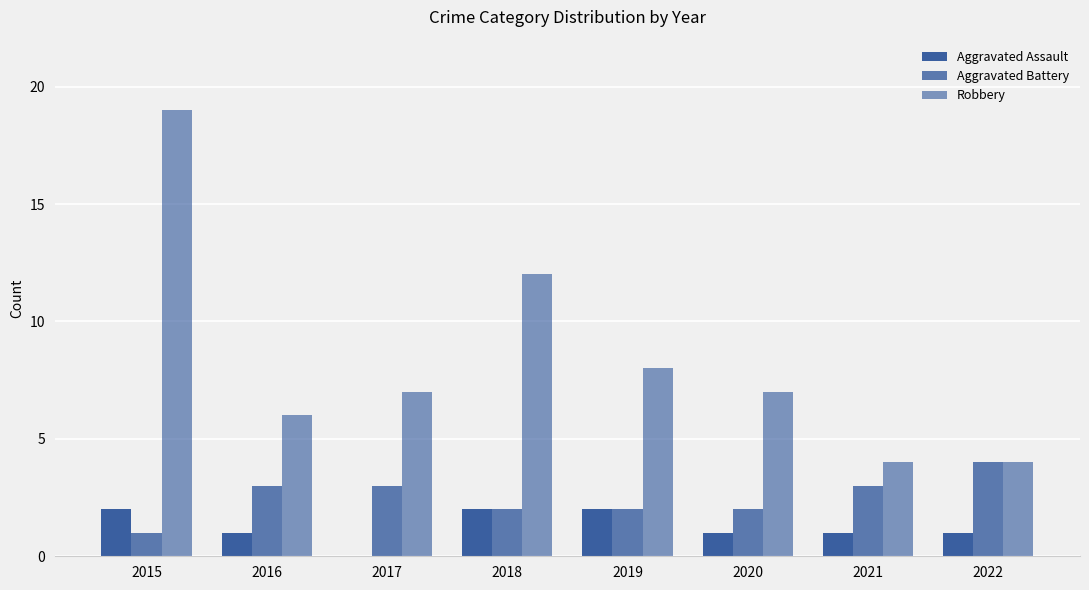

What is the difference between the maximum and minimum values in the Aggravated Battery series?

3